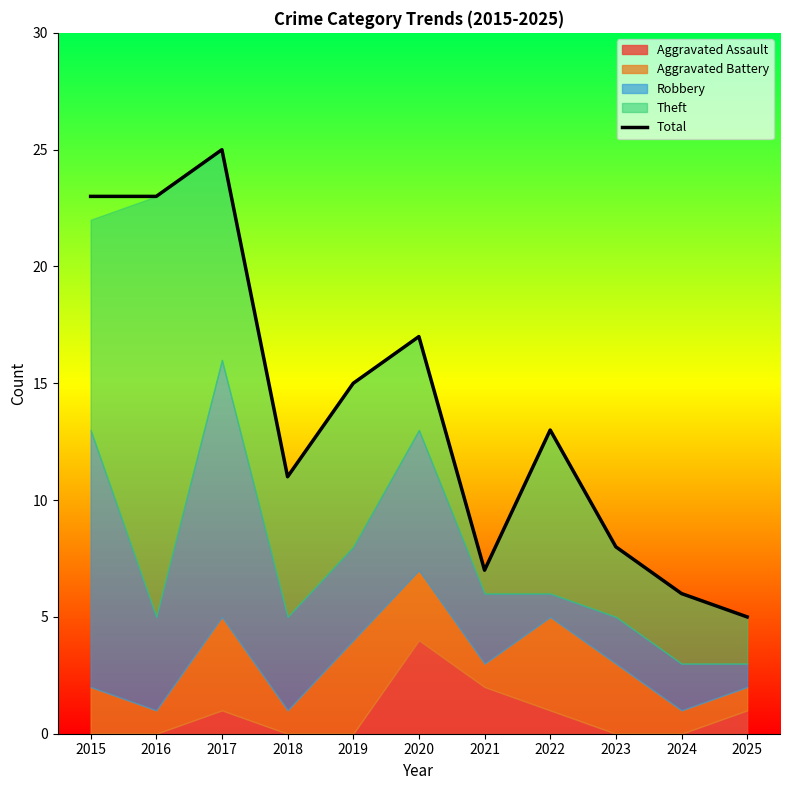

What is the change in value from 2021 to 2025?

-2